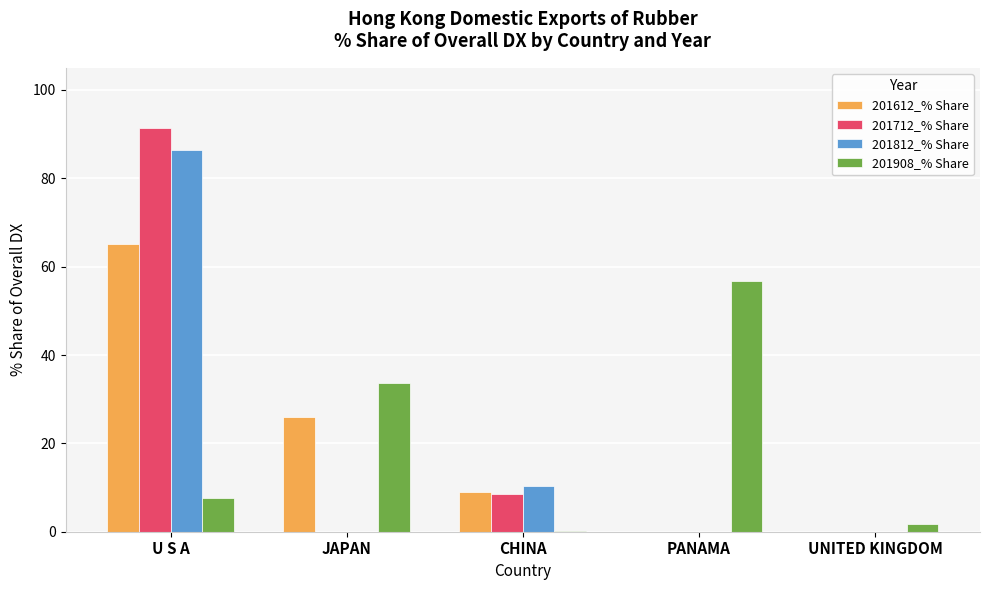

Reading right to left, extract all data points from this chart.

201612_% Share: 0.0	0.0	9.0	26.0	65.0
201712_% Share: 0.0	0.0	8.5	0.0	91.5
201812_% Share: 0.0	0.0	10.4	0.0	86.3
201908_% Share: 1.7	56.7	0.2	33.7	7.6